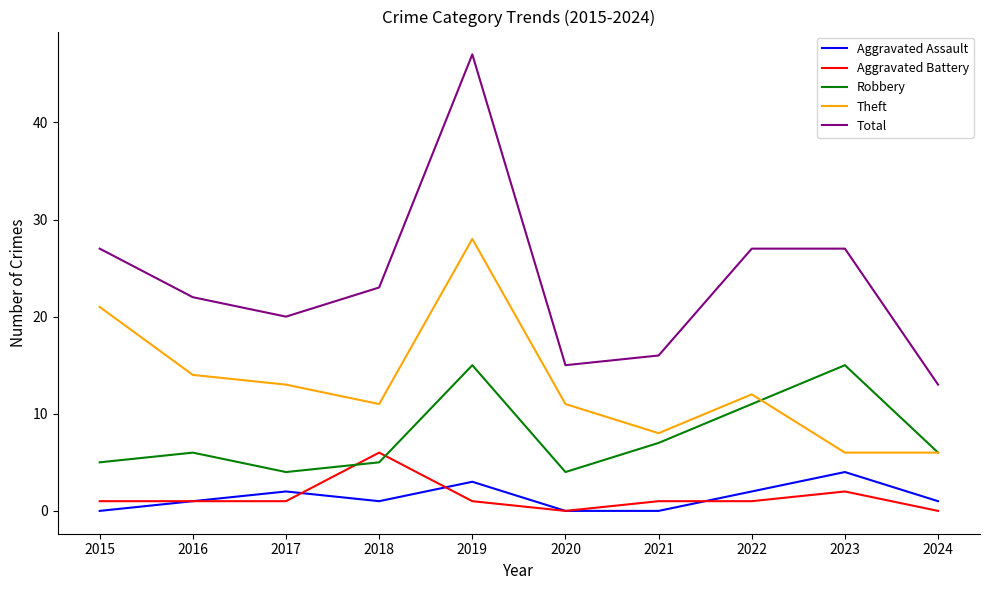

True or false: Aggravated Battery and Total cross at least once.

False